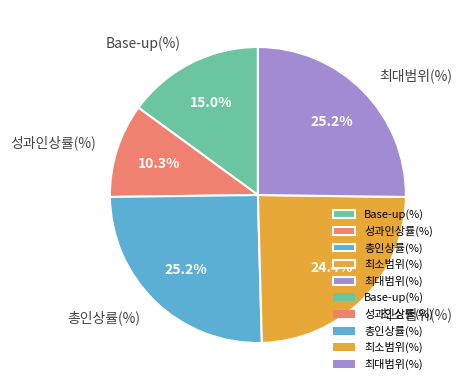

Is the sum of 최대범위(%) and 총인상률(%) greater than half?

Yes